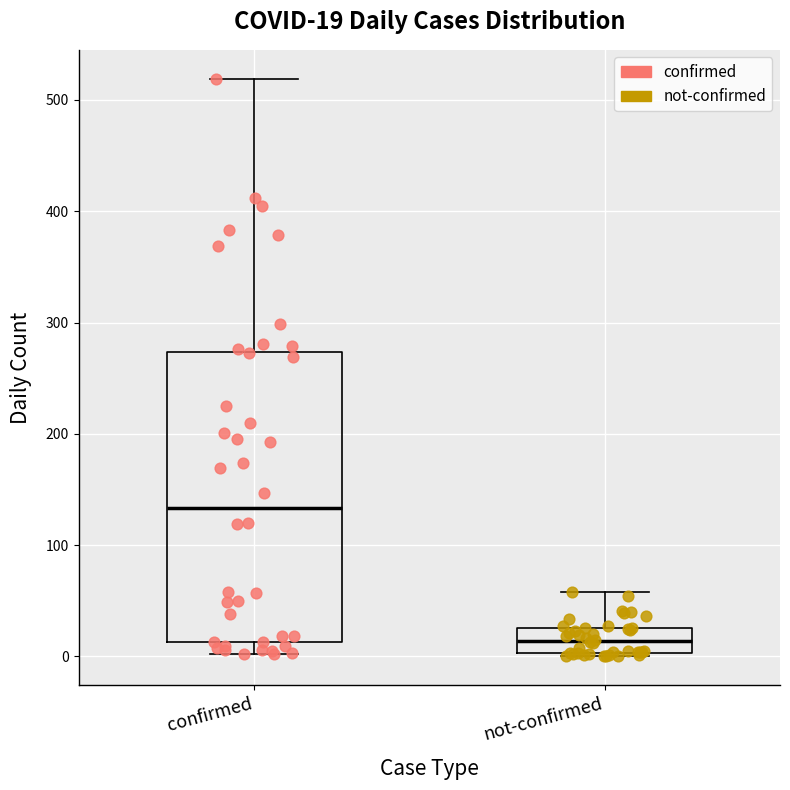

Which box's median line is the highest?

confirmed